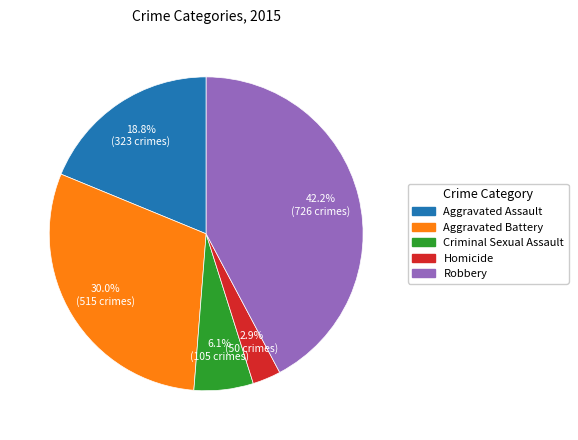

How much of the chart is everything except Robbery?

57.8%